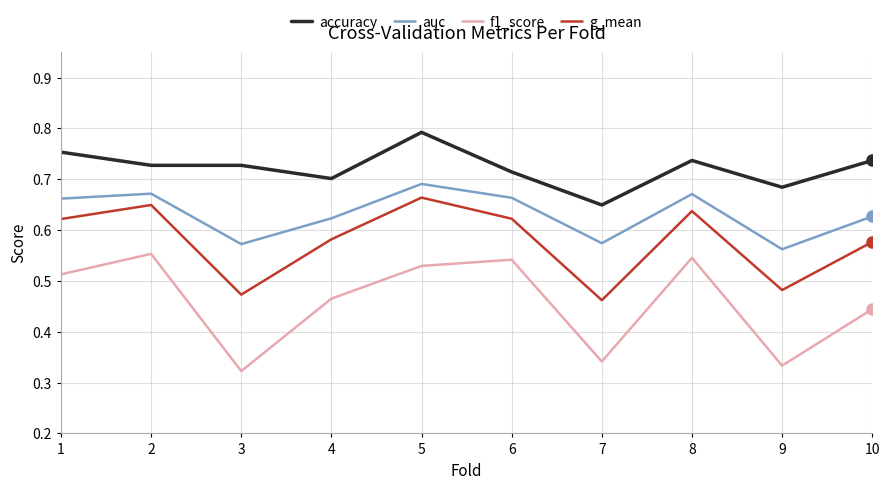

In f1_score, how many points are higher than both neighbors (excluding endpoints)?

3